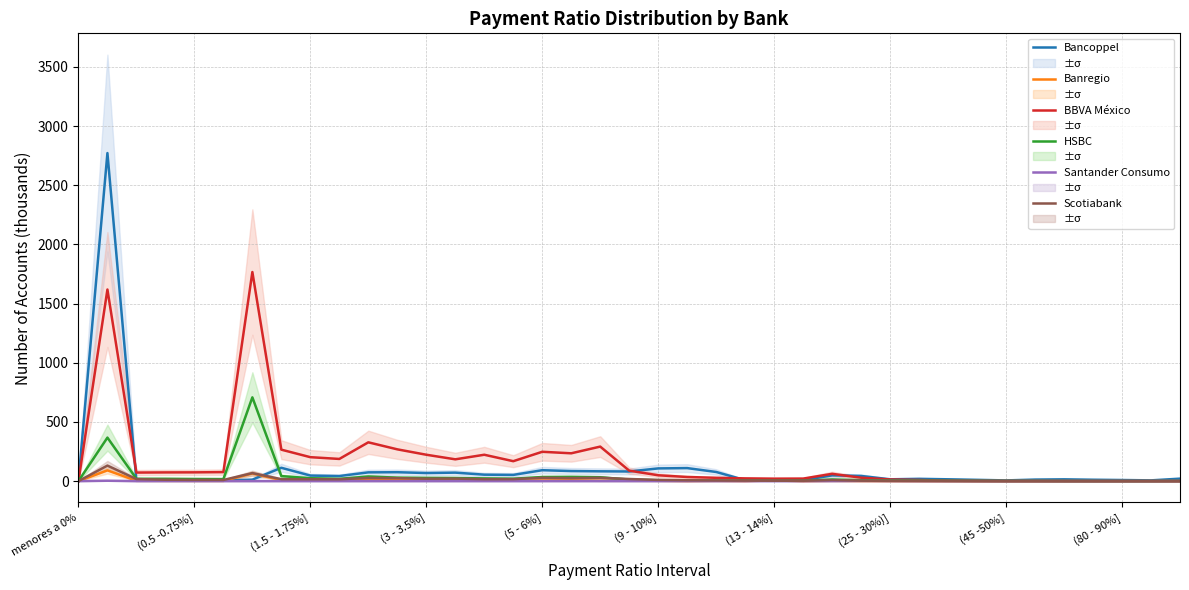

At 14, list the series in order from largest to smallest.

BBVA México, Bancoppel, HSBC, Scotiabank, Banregio, Santander Consumo